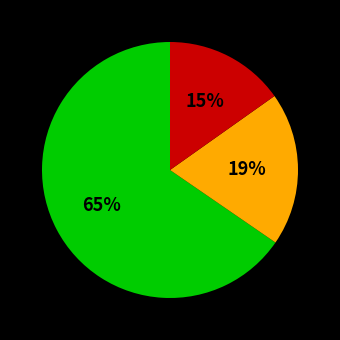

Does any single category account for the majority?

Yes